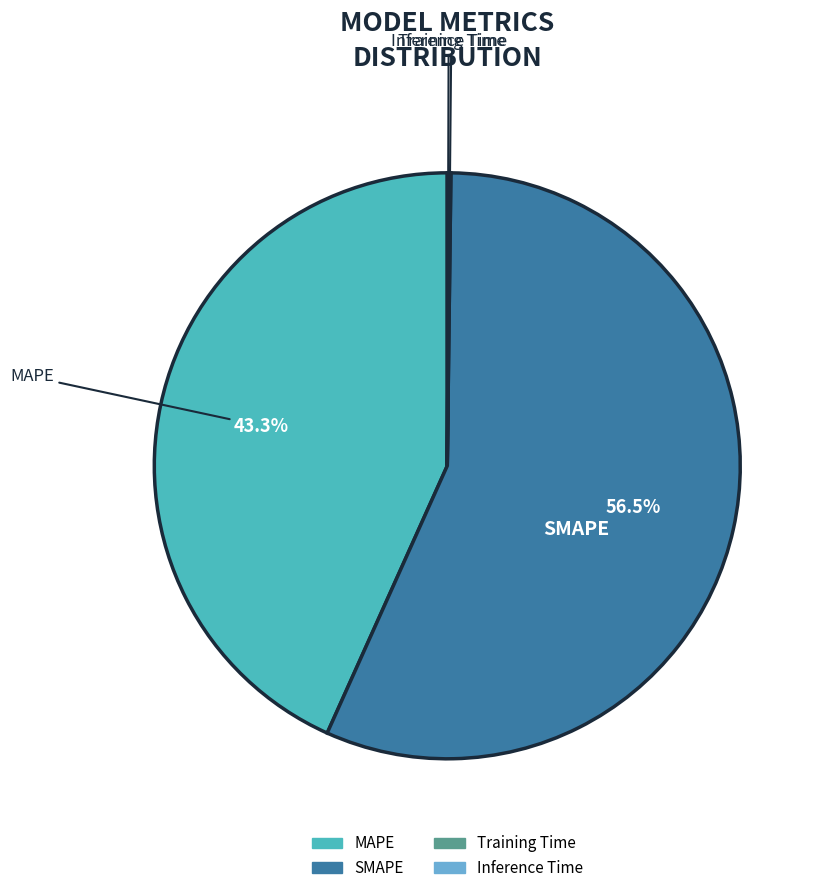

What is the total percentage of MAPE and SMAPE?

99.8%